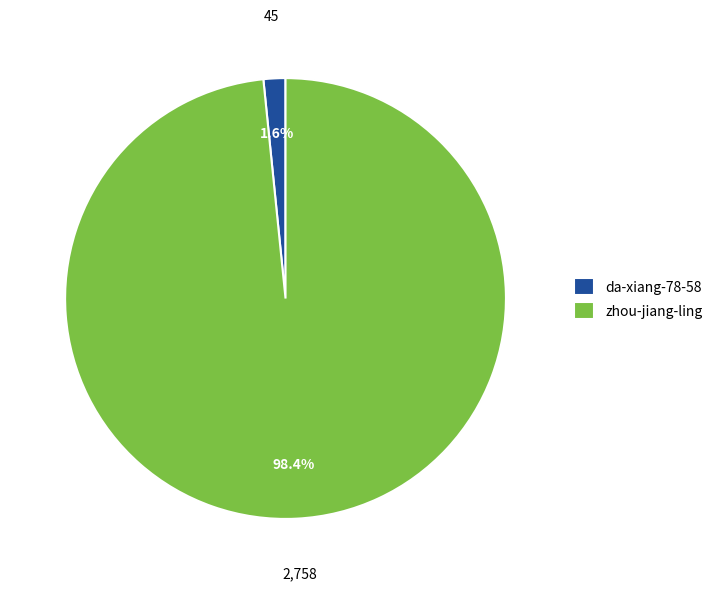

Between zhou-jiang-ling and da-xiang-78-58, which is larger?

zhou-jiang-ling